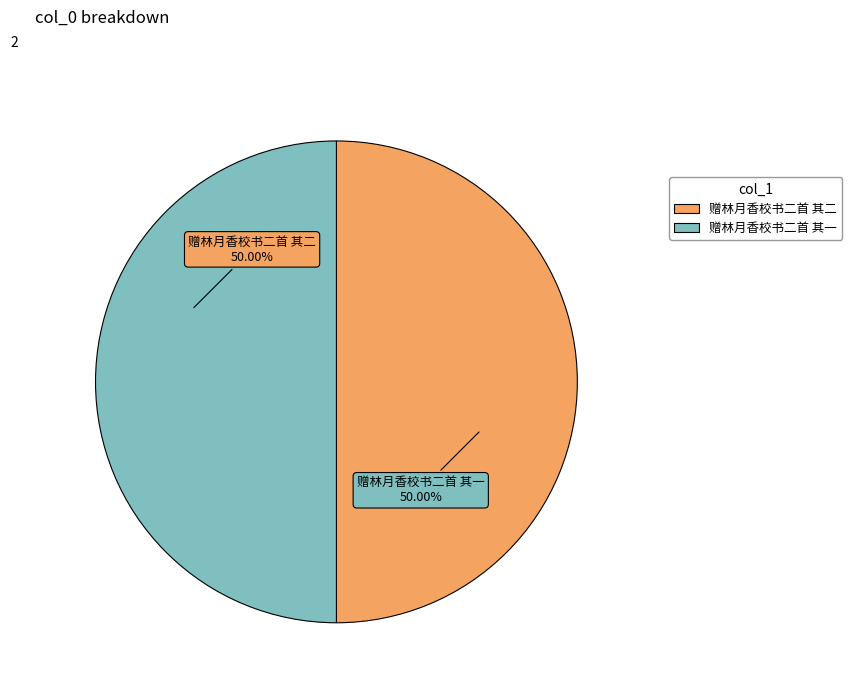

Do 赠林月香校书二首 其一 and 赠林月香校书二首 其二 together represent more than half of the pie?

Yes